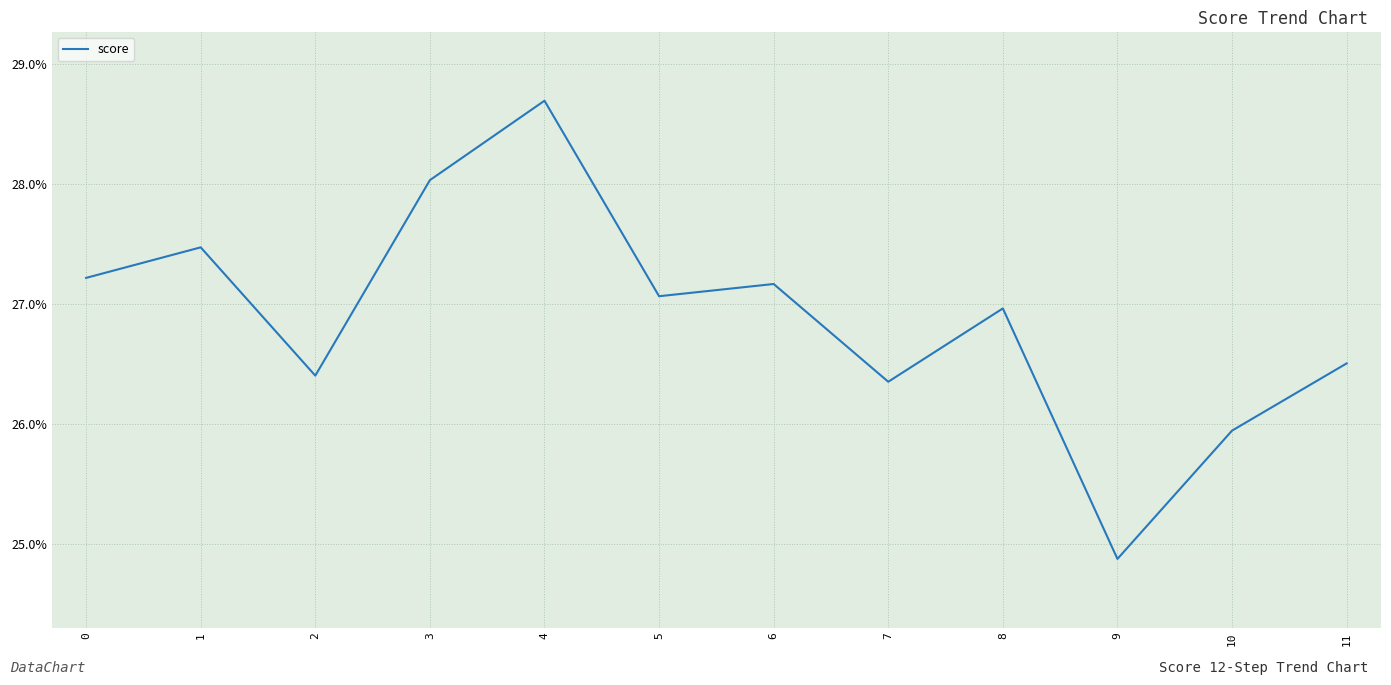

What is the value of the 12th point from the left?

0.3